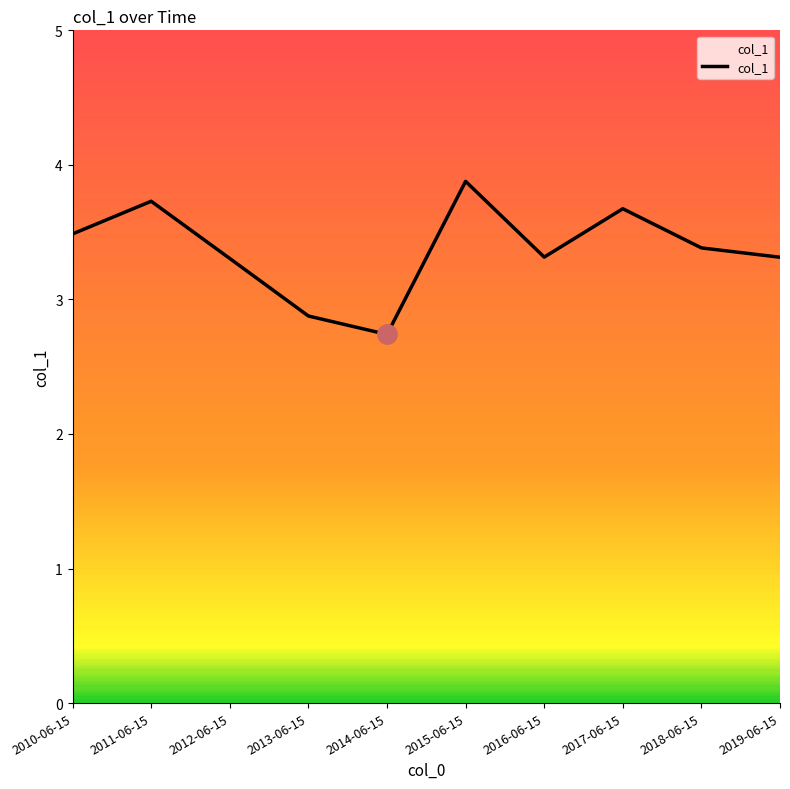

True or false: the data shows 3.6 at 2014-06-15.

False